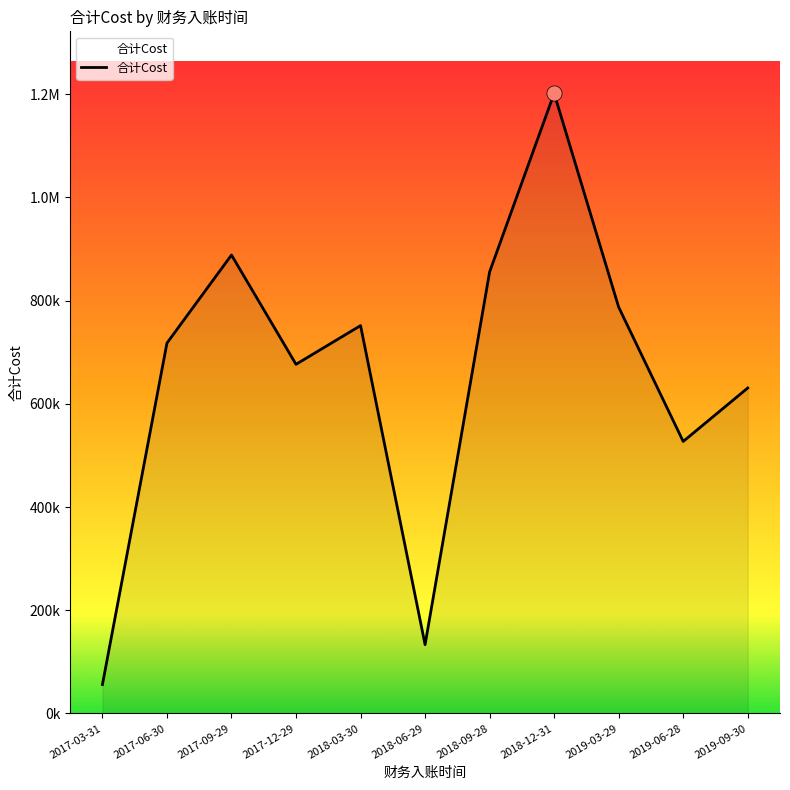

What is the change in value from 2017-06-30 to 2018-09-28?

+137976.0